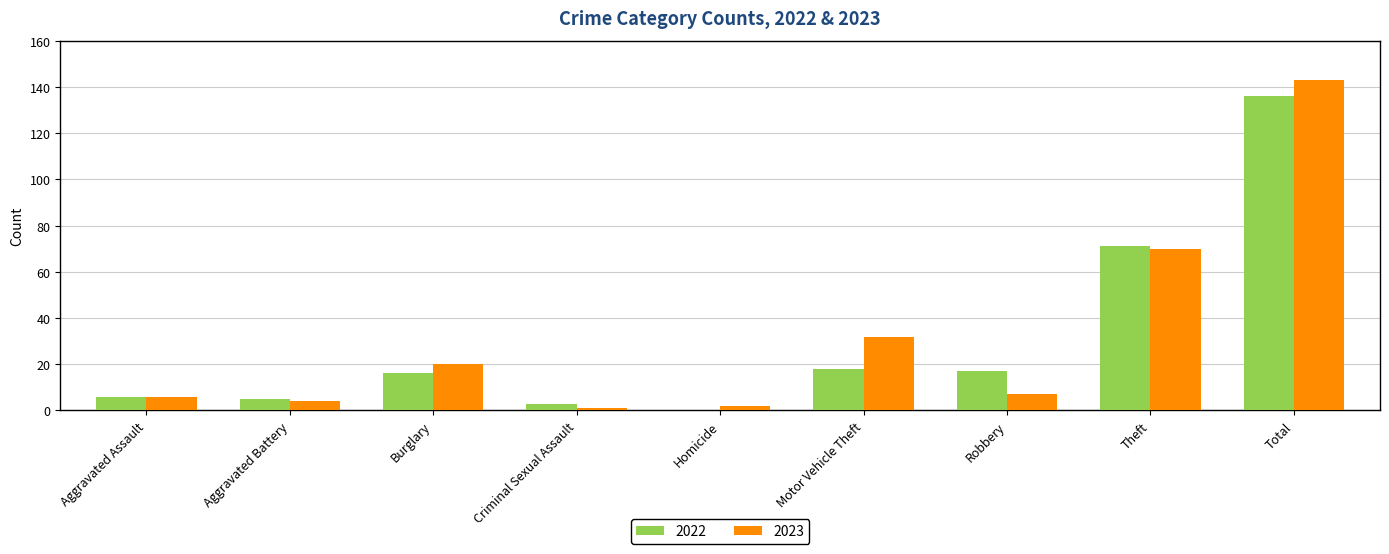

Where is 2023 nearest to the value 72?

Theft